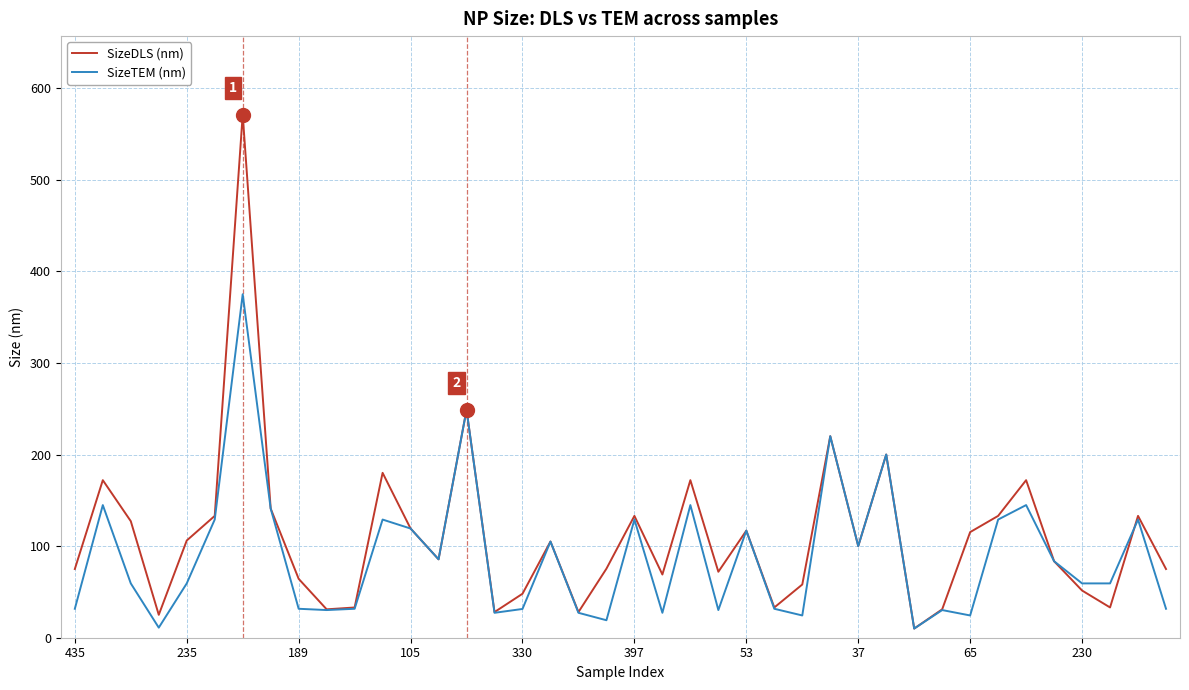

Rank the series by their maximum value, from highest to lowest.

SizeDLS (nm), SizeTEM (nm)